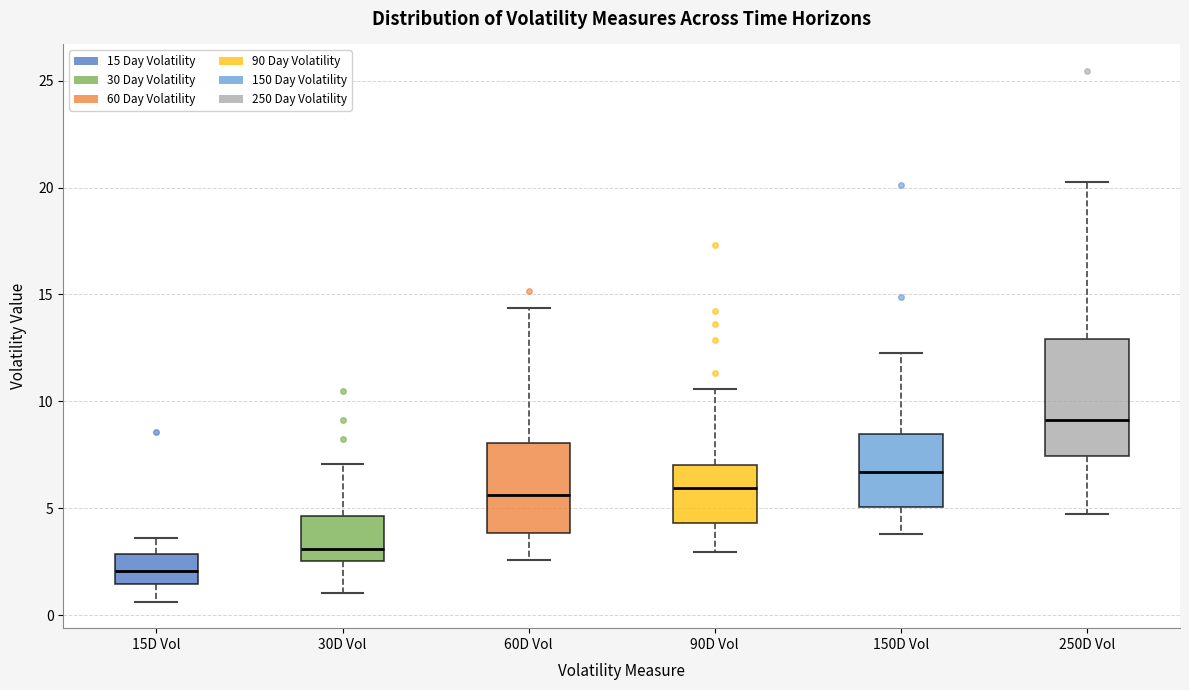

Reading left to right, transcribe this box plot: for each box, give where its median line is, the range the box spans, and where its two whiskers end, as read against the y-axis. The values are not printed on the chart, so give them approximately, as read against the axis.

15D Vol: median 2.0, box 1.5 to 3.0, whiskers 0.5 to 3.5
30D Vol: median 3.0, box 2.5 to 4.5, whiskers 1.0 to 7.0
60D Vol: median 5.5, box 4.0 to 8.0, whiskers 2.5 to 14.5
90D Vol: median 6.0, box 4.5 to 7.0, whiskers 3.0 to 10.5
150D Vol: median 6.5, box 5.0 to 8.5, whiskers 4.0 to 12.5
250D Vol: median 9.0, box 7.5 to 13.0, whiskers 4.5 to 20.0